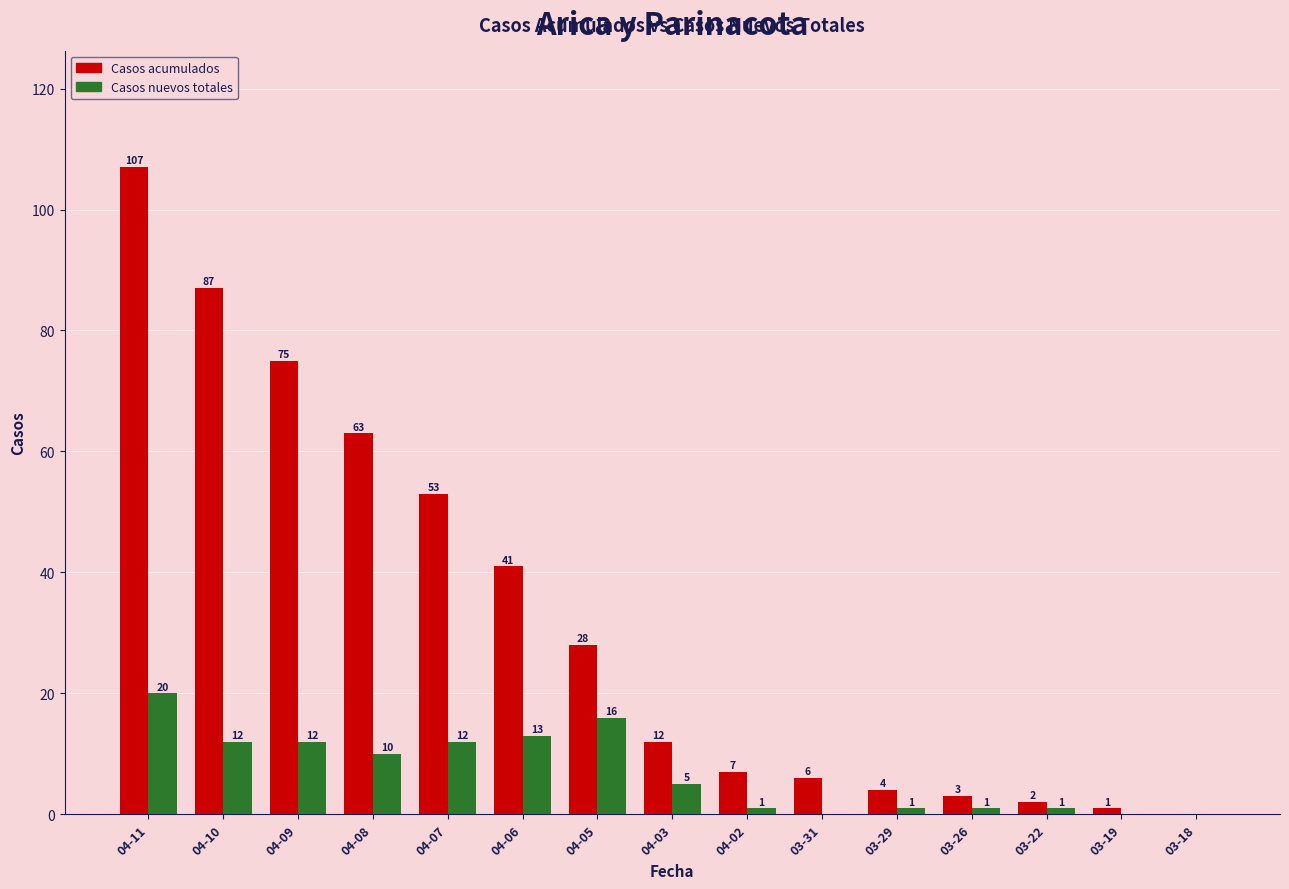

How many distinct data groups are displayed?

2